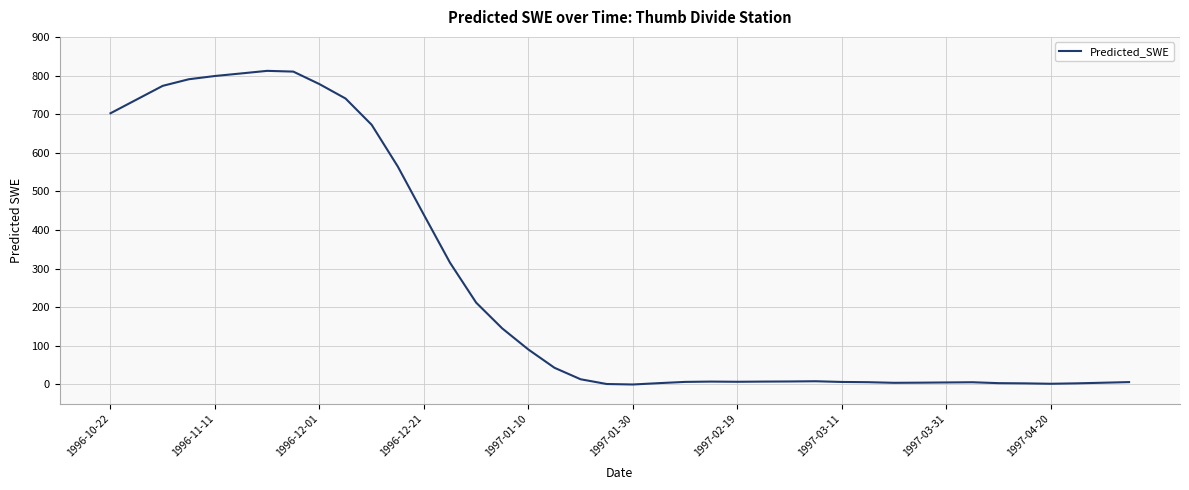

How many categories are shown in the chart?

40